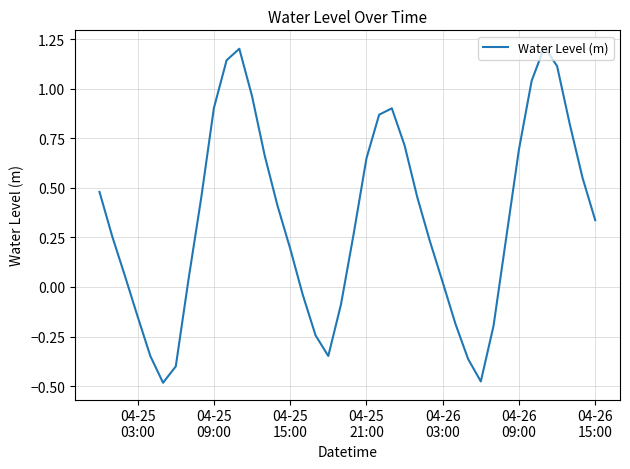

What is the difference between the second highest and second lowest values?

1.7